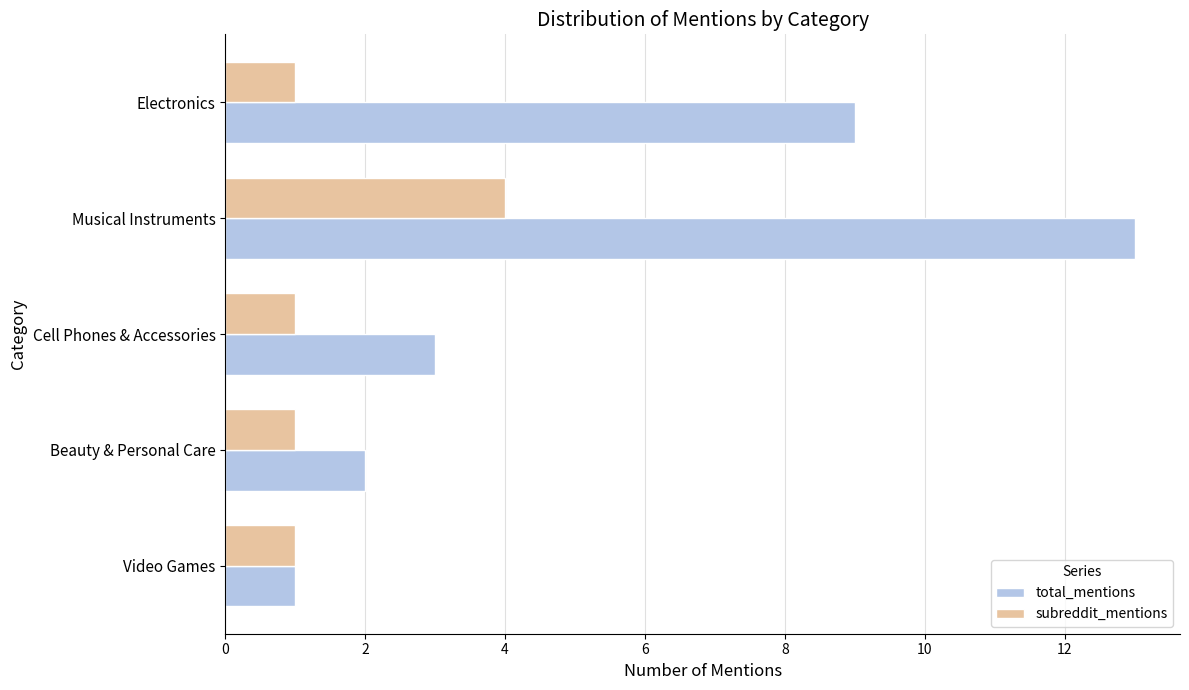

List the series in order of their peak value, highest first.

total_mentions, subreddit_mentions